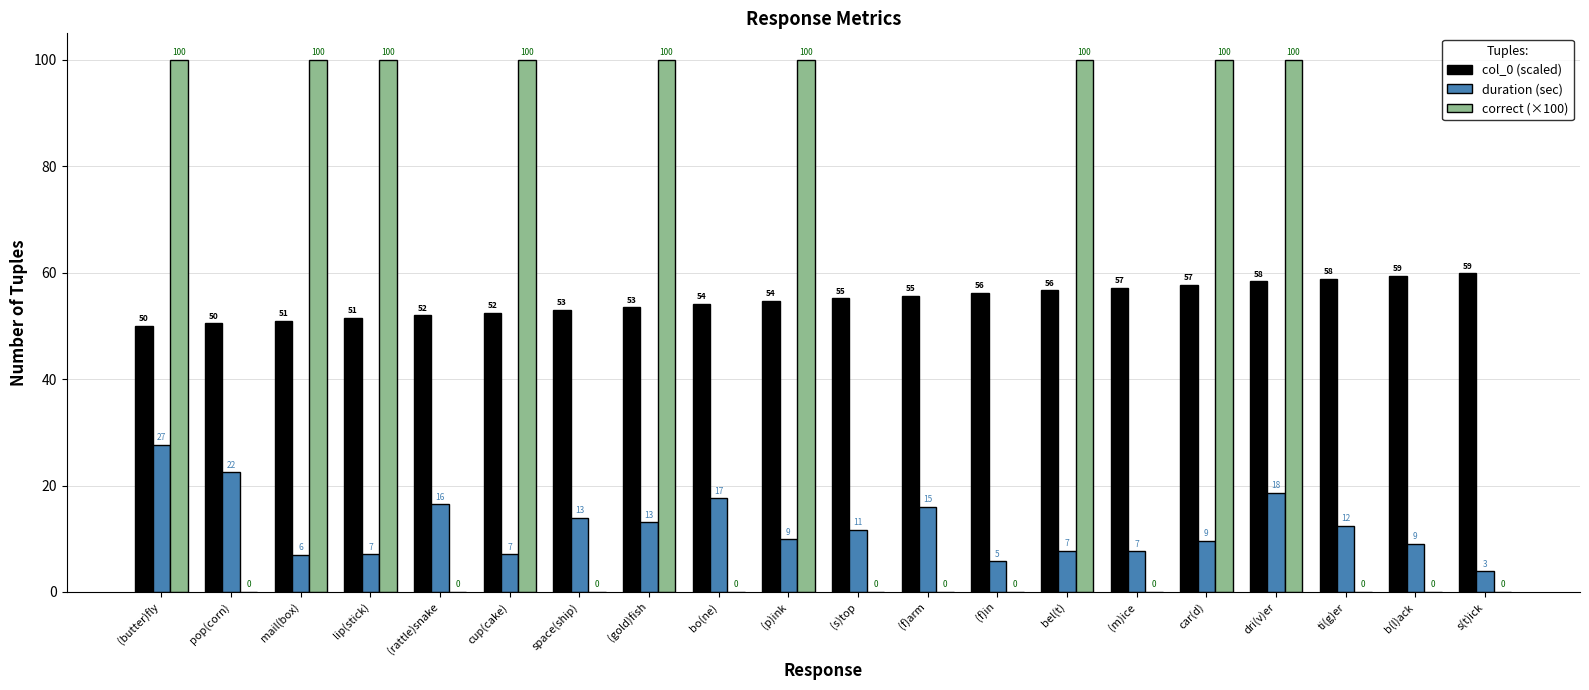

Does the chart contain stacked bars?

No